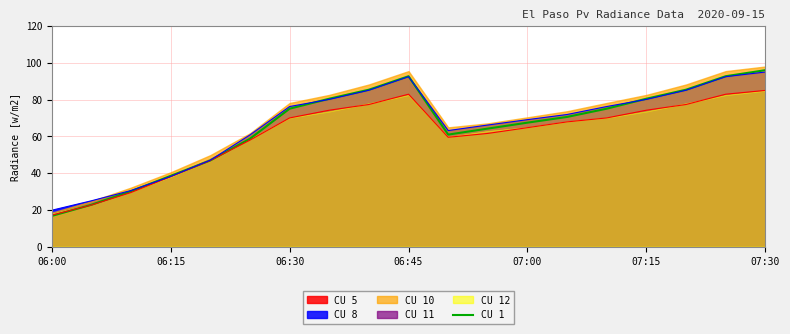

What is the sum of all values?

1240.7